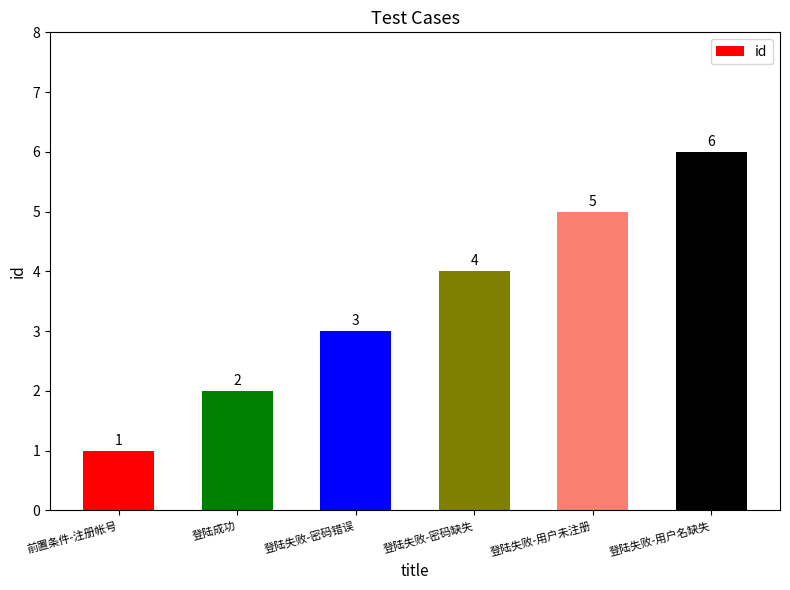

Which has a higher value, 前置条件-注册帐号 or 登陆成功?

登陆成功